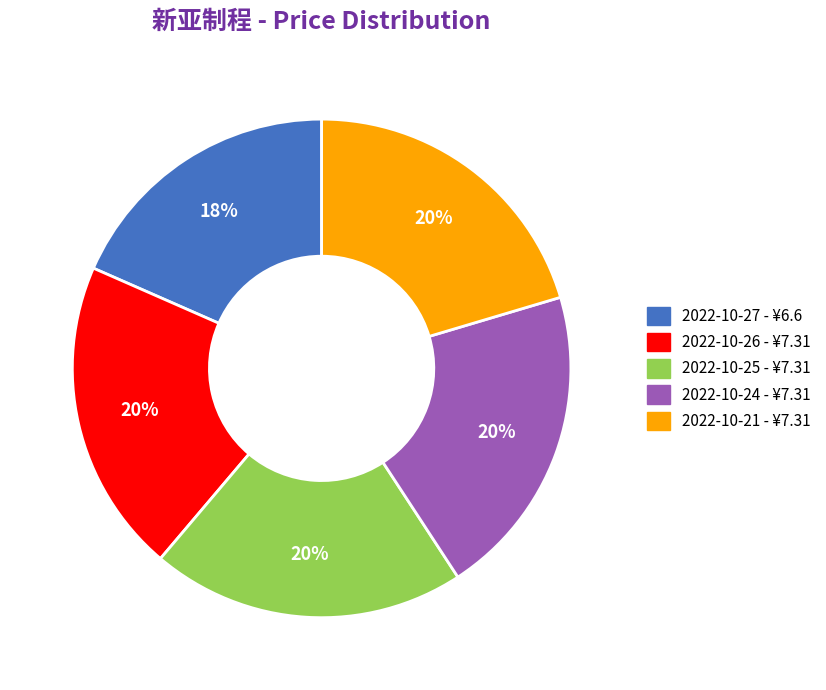

To the nearest percent, what is the average slice percentage?

20%